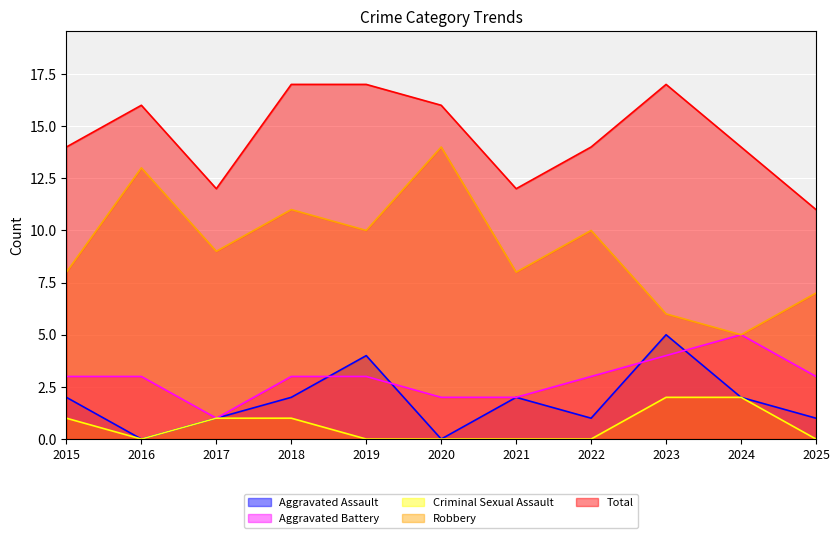

How many categories are shown in the chart?

11